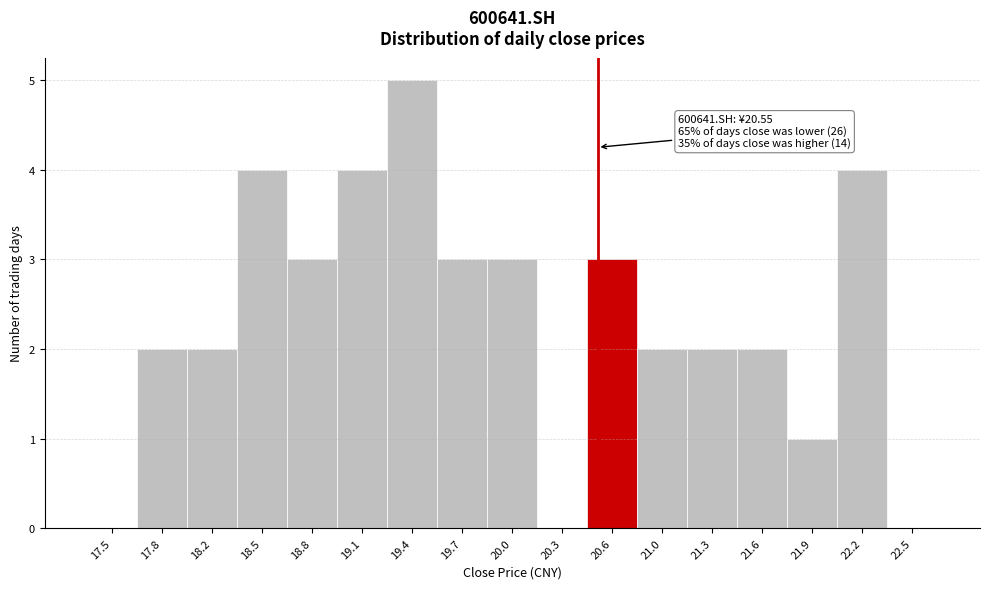

Over which range of the x-axis is the bar tallest?

19.25 to 19.55